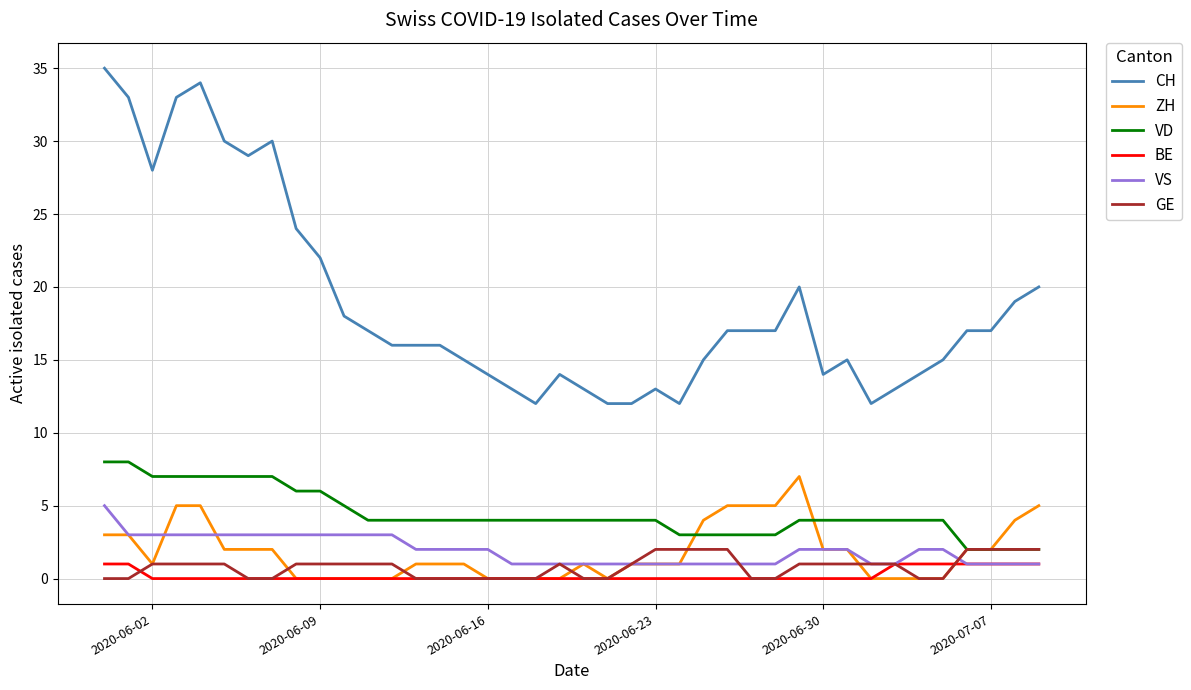

What is the average value of the CH series?

19